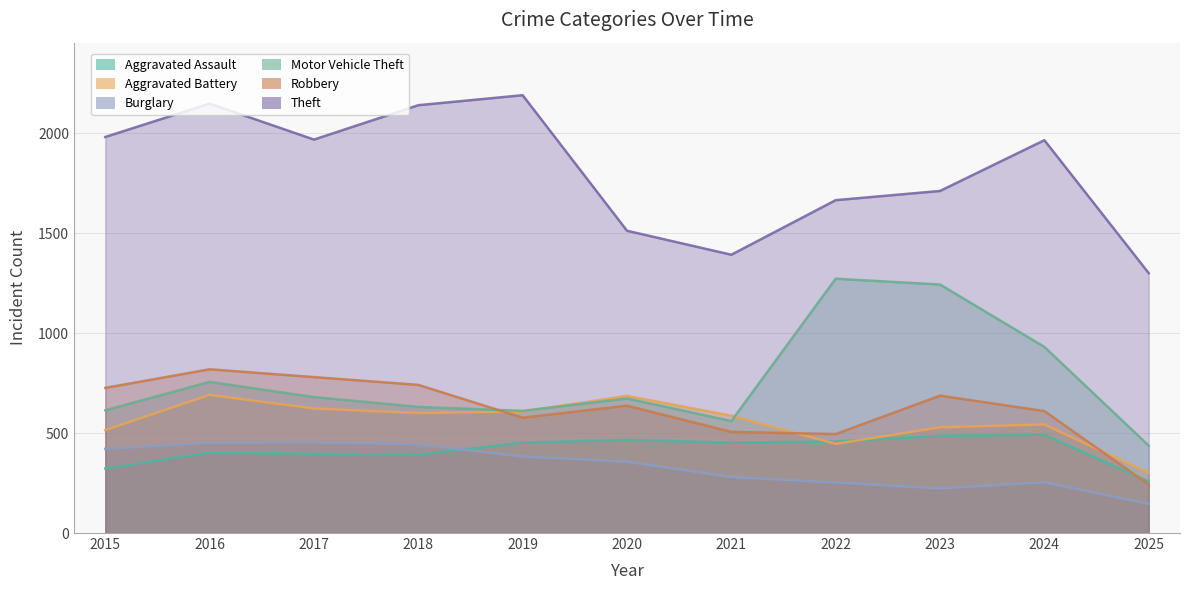

How many interior local valleys does the Aggravated Assault series have?

2